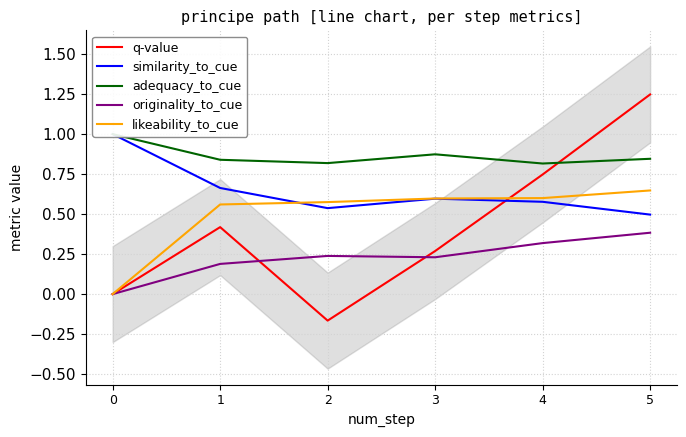

Where do likeability_to_cue and similarity_to_cue first cross each other?

1 and 2